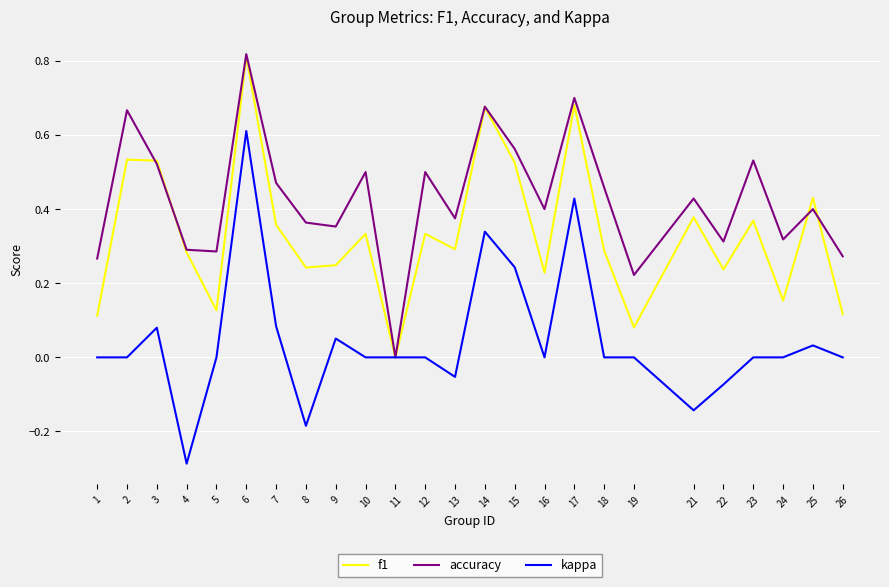

The kappa series shows 0.0 at 2. True or false?

True